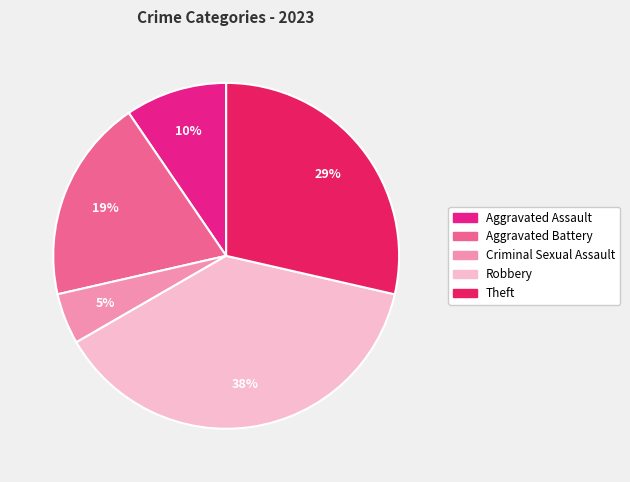

To the nearest percent, what is the difference between the largest and smallest slice percentages?

33%